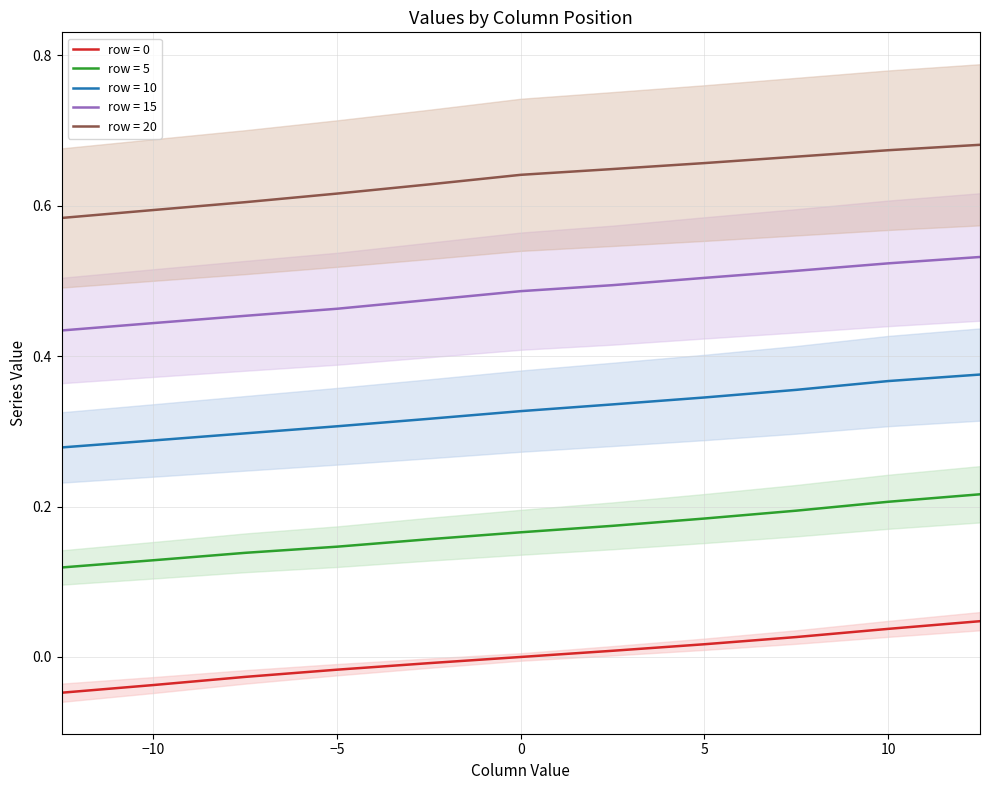

True or false: row_10 has a value of 0.4 at 12.5.

True